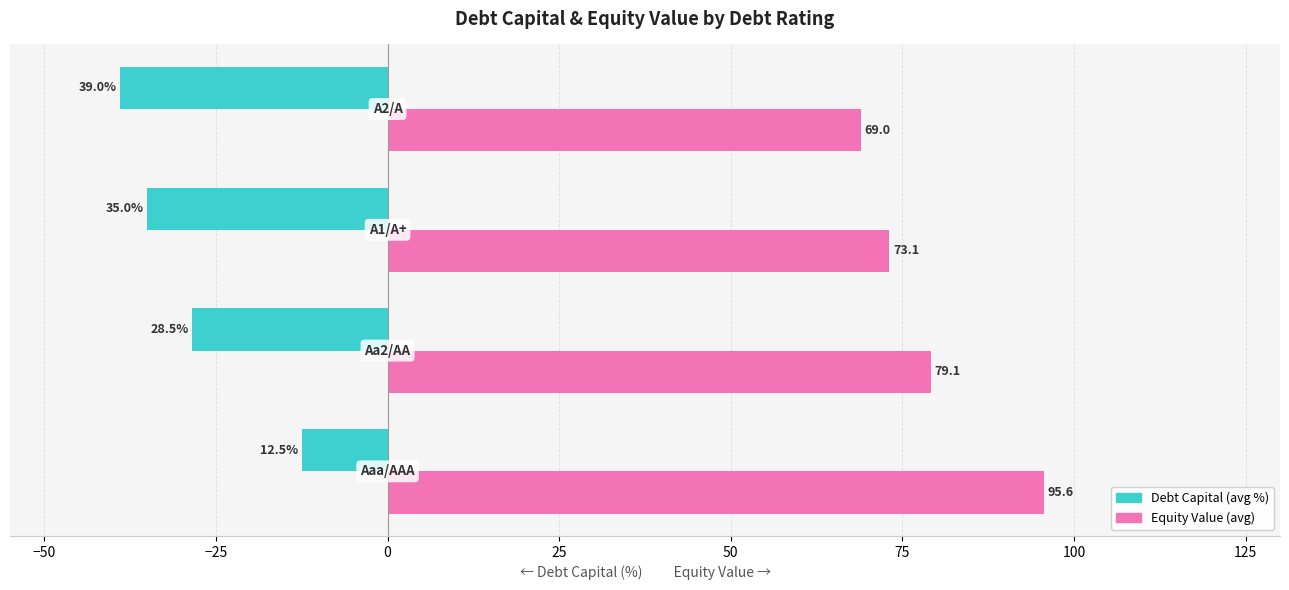

Which series has the largest range (max minus min)?

Equity Value (avg)